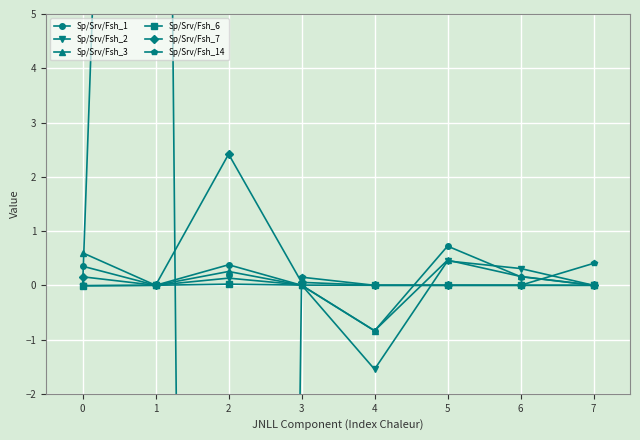

At which category does the chart reach its minimum across all series?

2